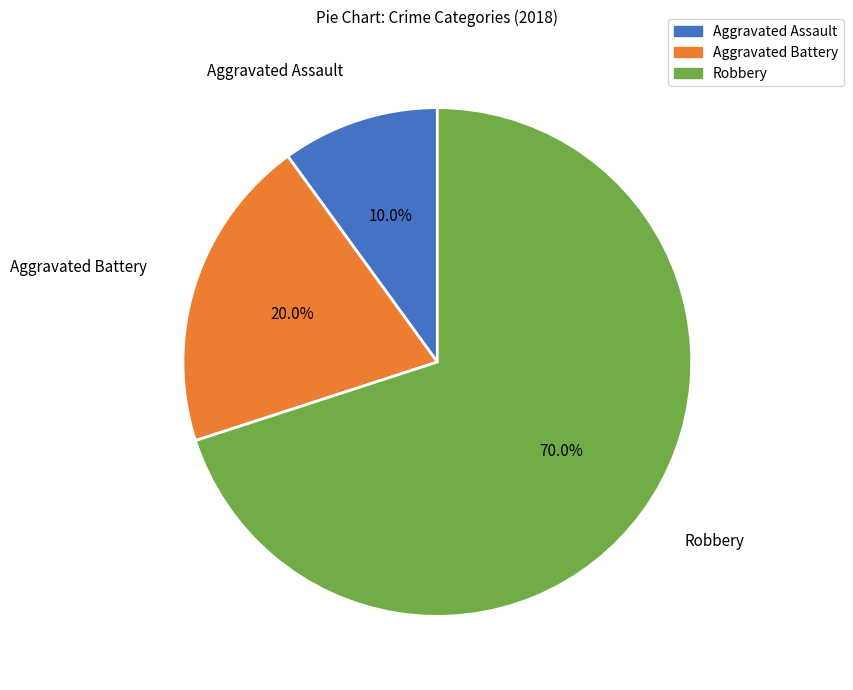

Does any single category account for the majority?

Yes